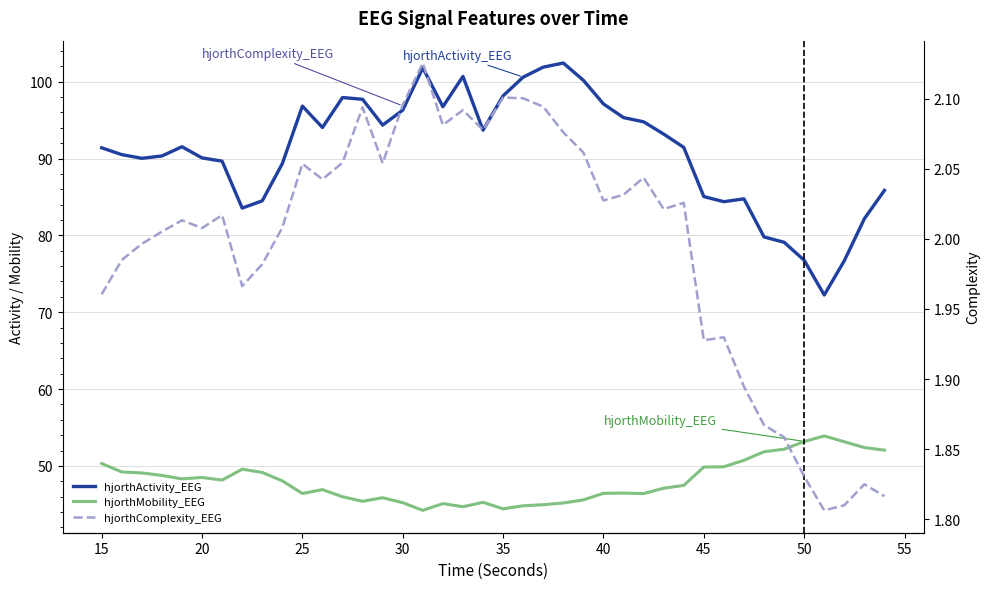

What is the sum of all hjorthActivity_EEG values?

3642.8